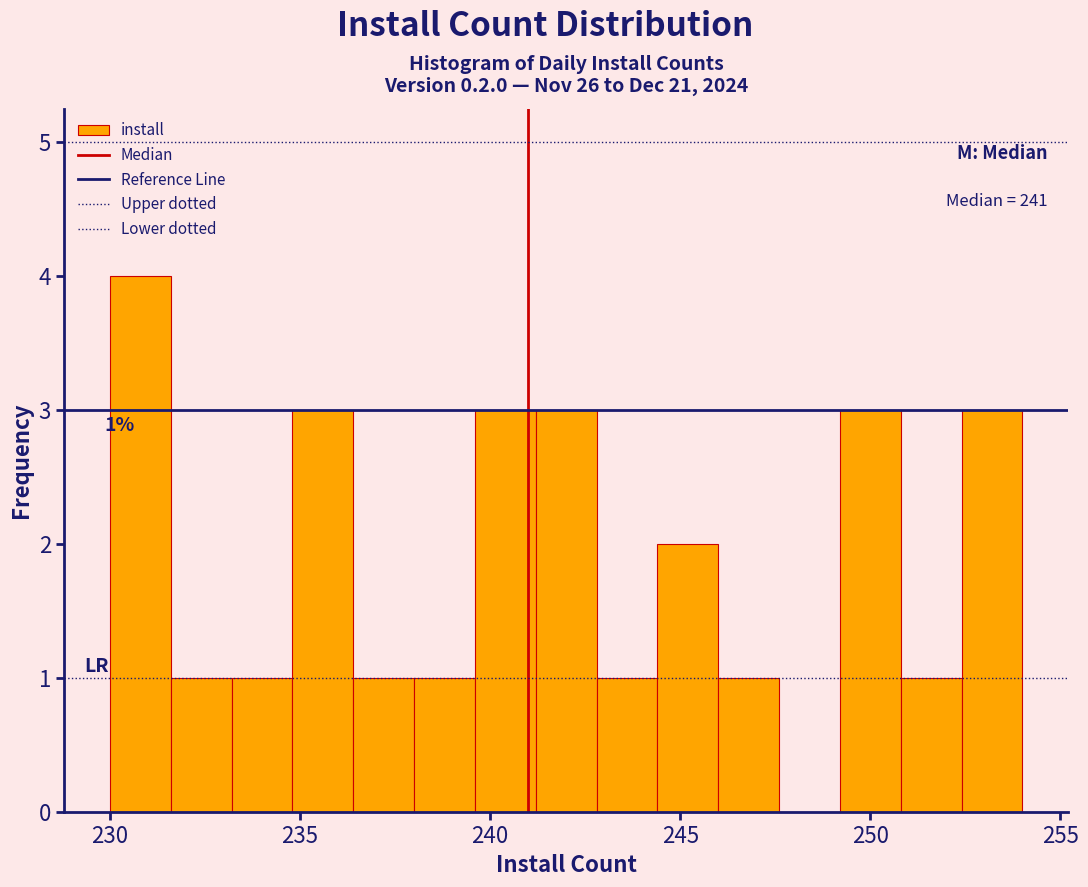

Around what value on the x-axis is the tallest bar? Give the approximate position of its centre, as read against the axis.

231.0